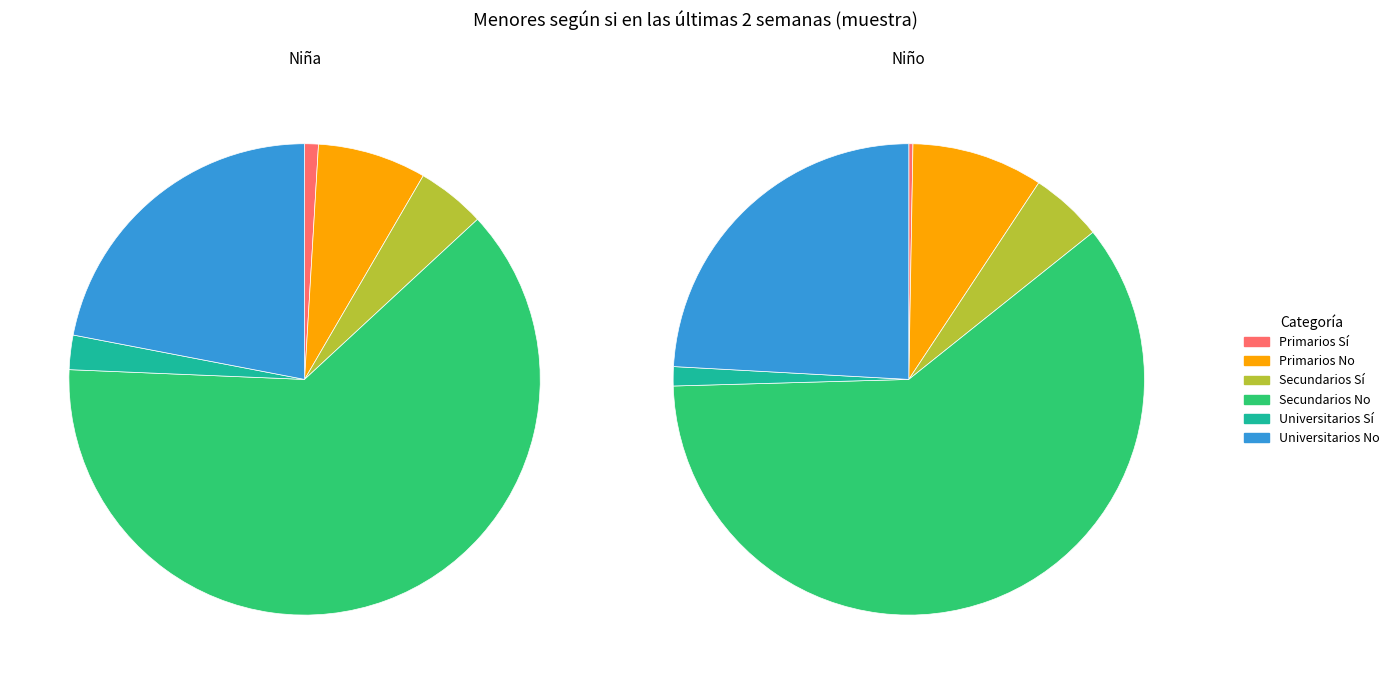

Which category has the biggest portion of the pie?

Secundarios No